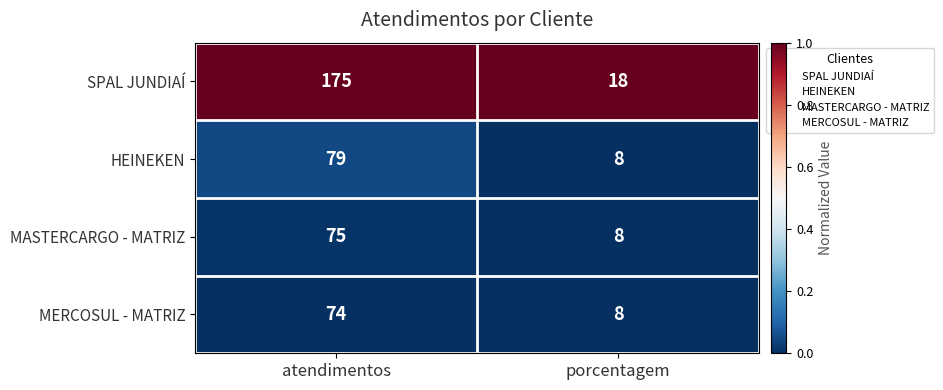

Reading left to right, what are all the values shown in this chart?

SPAL JUNDIAÍ: atendimentos=175	porcentagem=18
HEINEKEN: atendimentos=79	porcentagem=8
MASTERCARGO - MATRIZ: atendimentos=75	porcentagem=8
MERCOSUL - MATRIZ: atendimentos=74	porcentagem=8